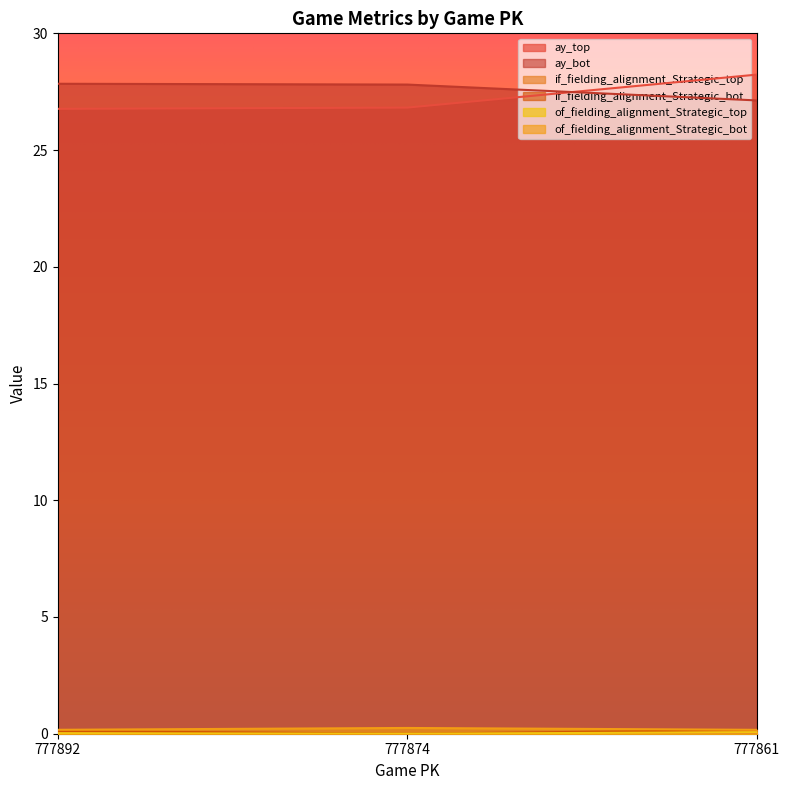

What are all the series names shown in the legend?

ay_top, ay_bot, if_fielding_alignment_Strategic_top, if_fielding_alignment_Strategic_bot, of_fielding_alignment_Strategic_top, of_fielding_alignment_Strategic_bot